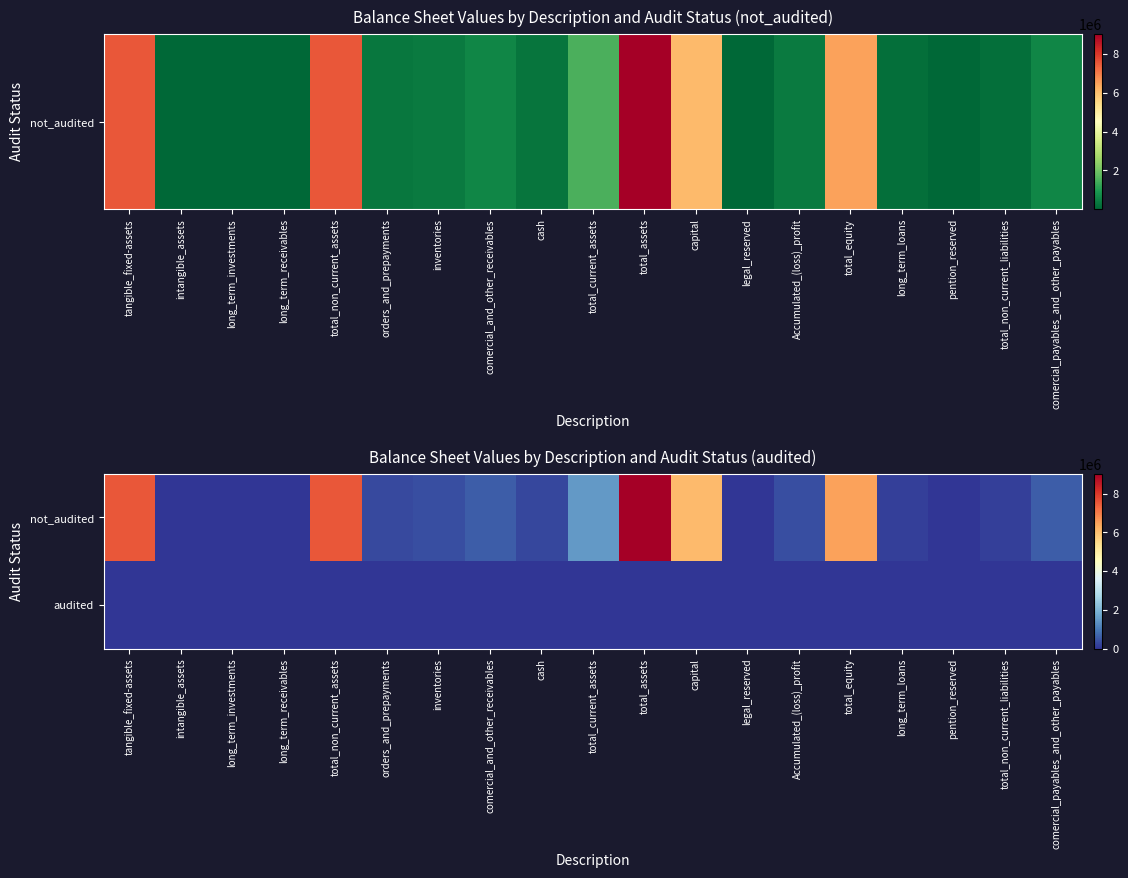

At long_term_investments, list the series in order from smallest to largest.

audited, not_audited